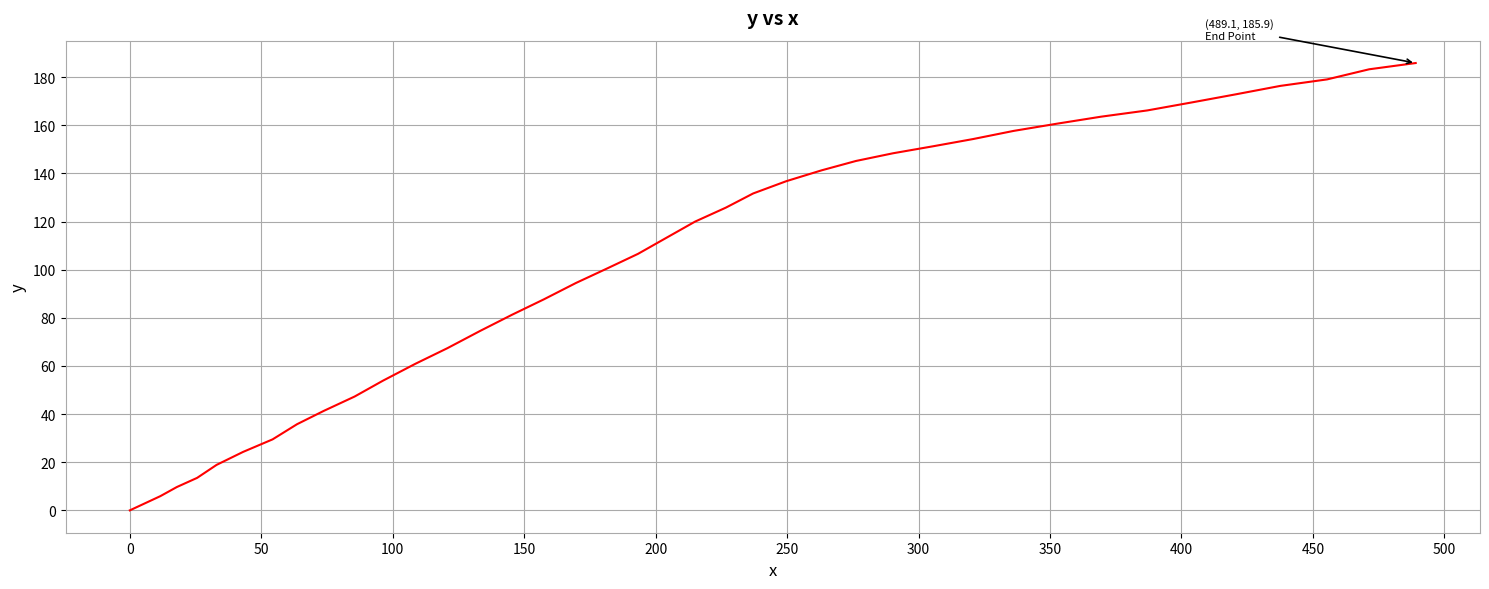

What is the difference between the maximum and minimum values?

185.9